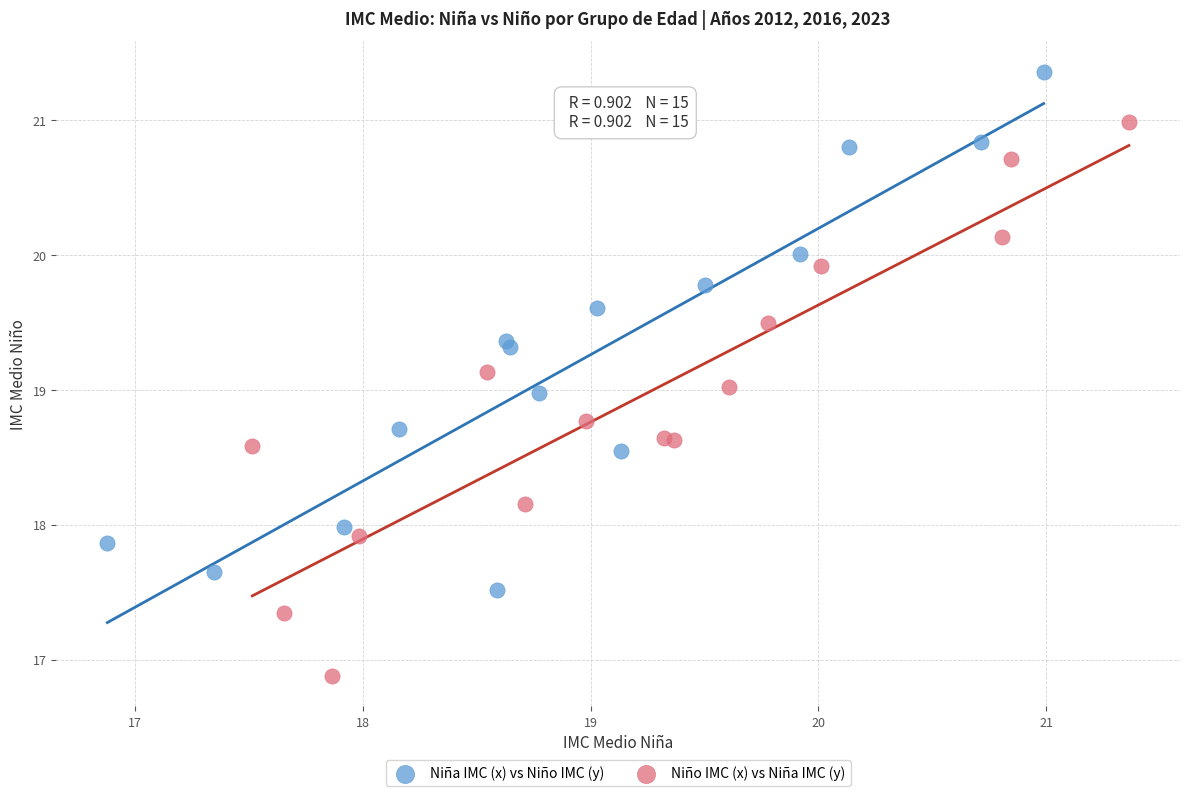

Which series reaches the minimum Y coordinate?

Niño IMC (x) vs Niña IMC (y)